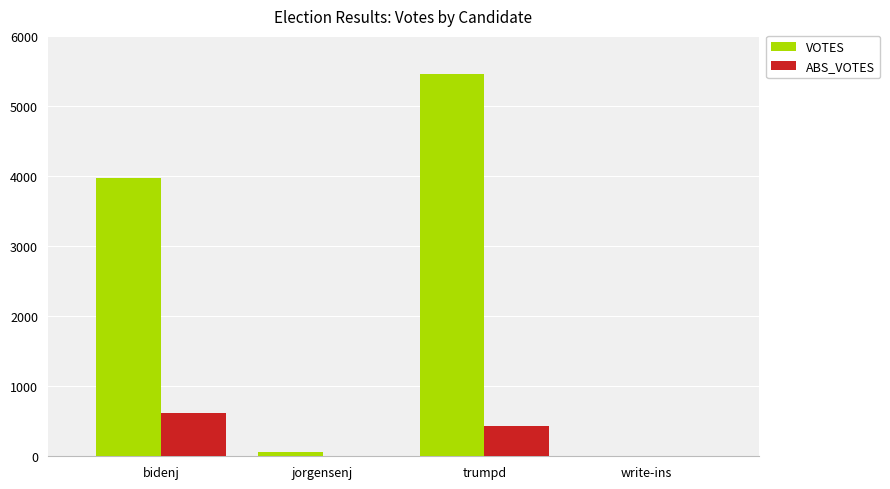

The value of ABS_VOTES at trumpd is 429. True or false?

True